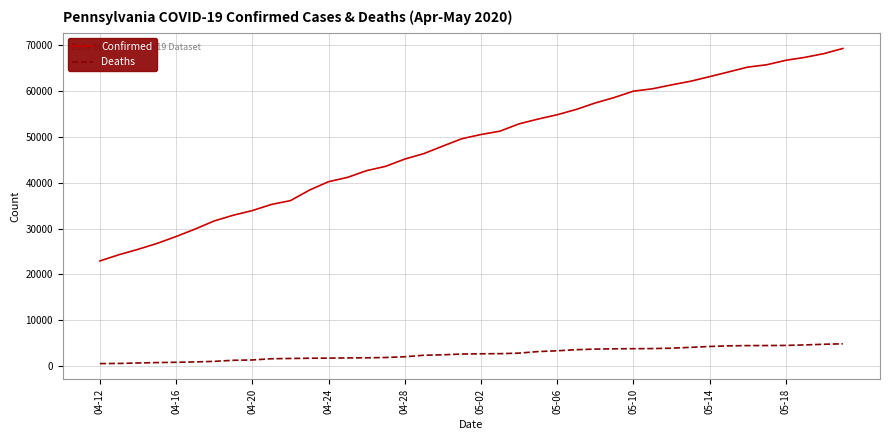

What is the highest value of the Deaths series?

4869